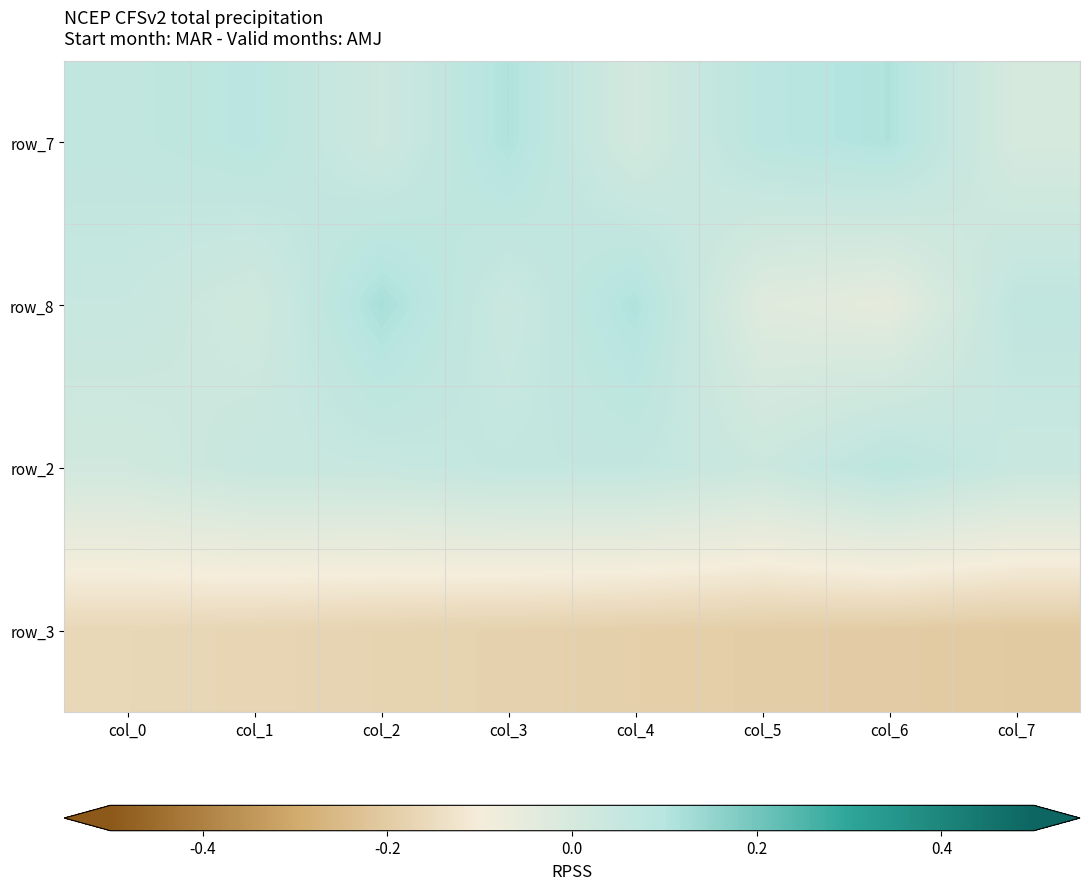

Which has a higher value, col_1 or col_7?

col_1